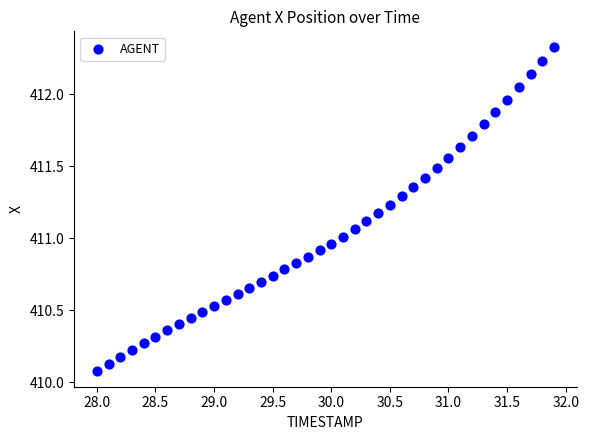

What is the range of X values (max minus min)?

3.9